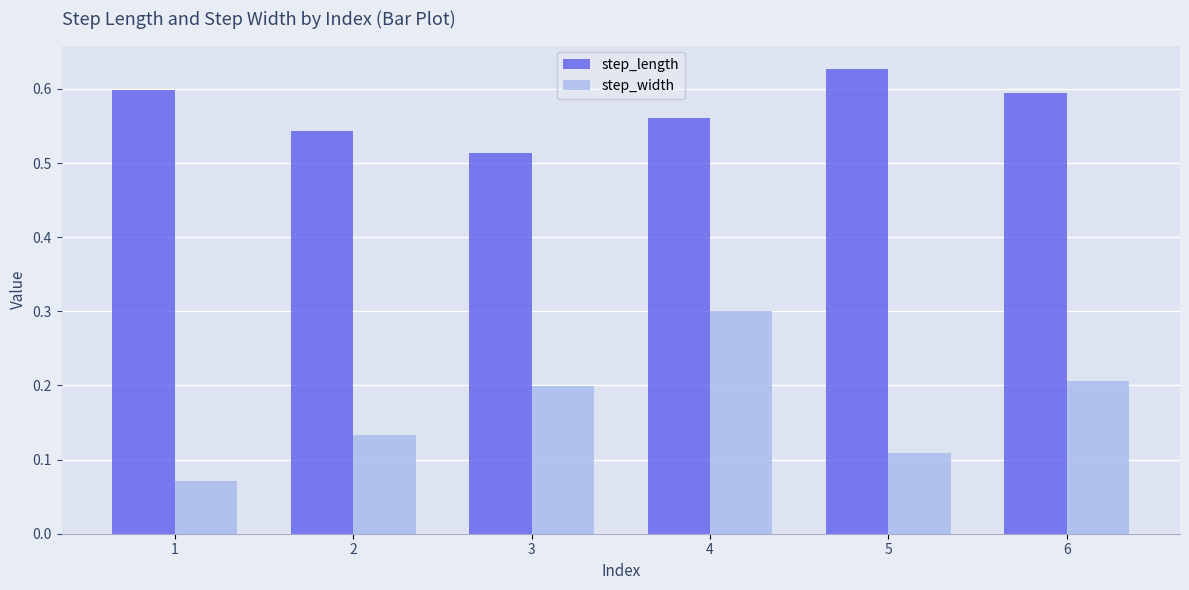

Which series has the largest range (max minus min)?

step_width